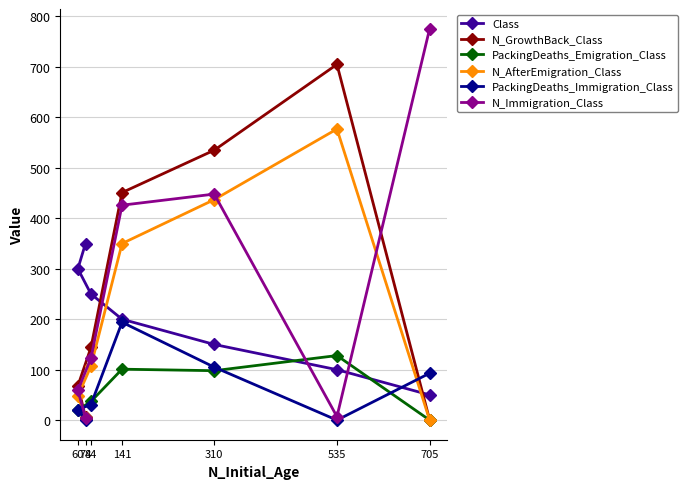

Which category has the highest value across all series?

705